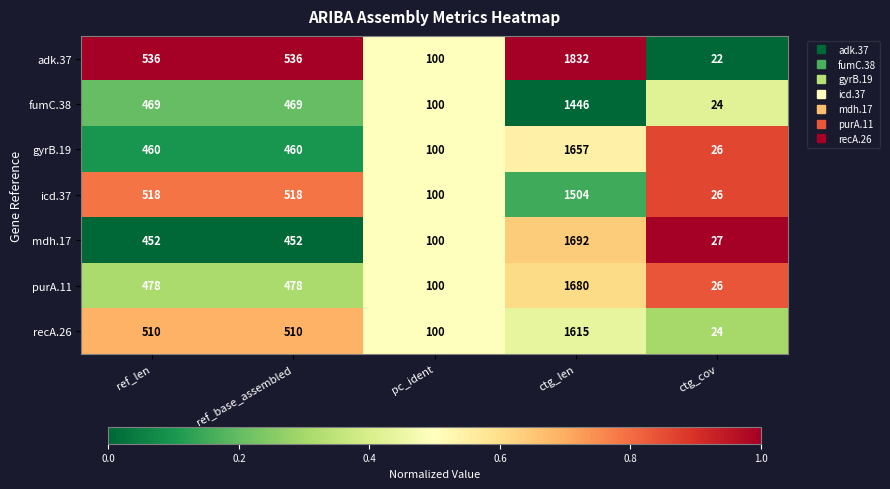

At which category does the chart reach its peak across all series?

ctg_len